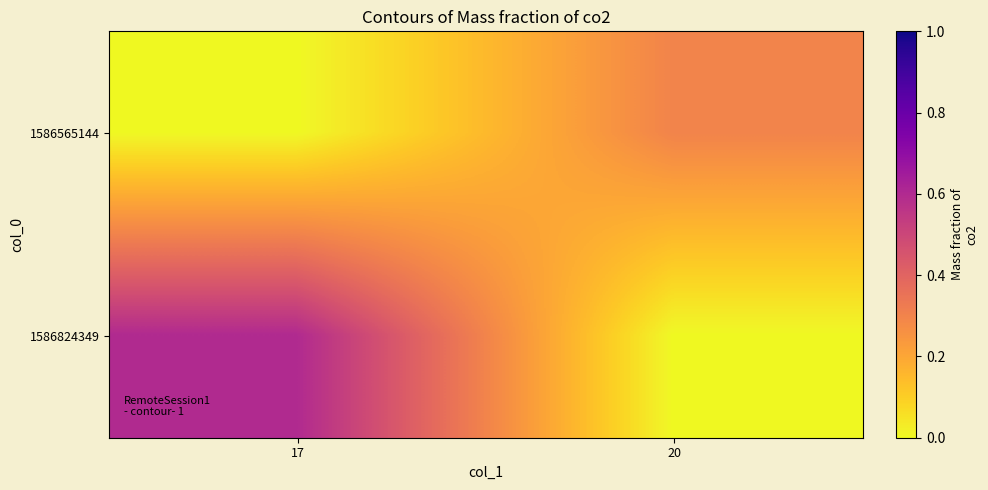

How many distinct data groups are displayed?

2